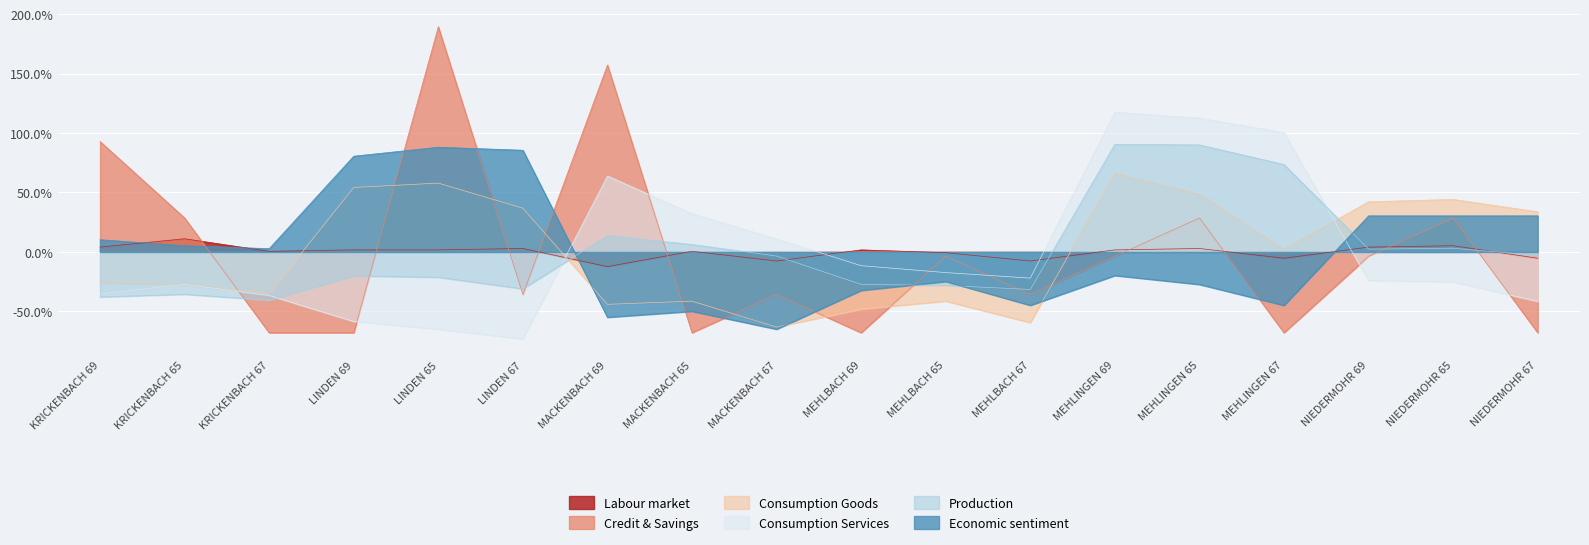

True or false: Production has a value of -20.1 at LINDEN 69.

True